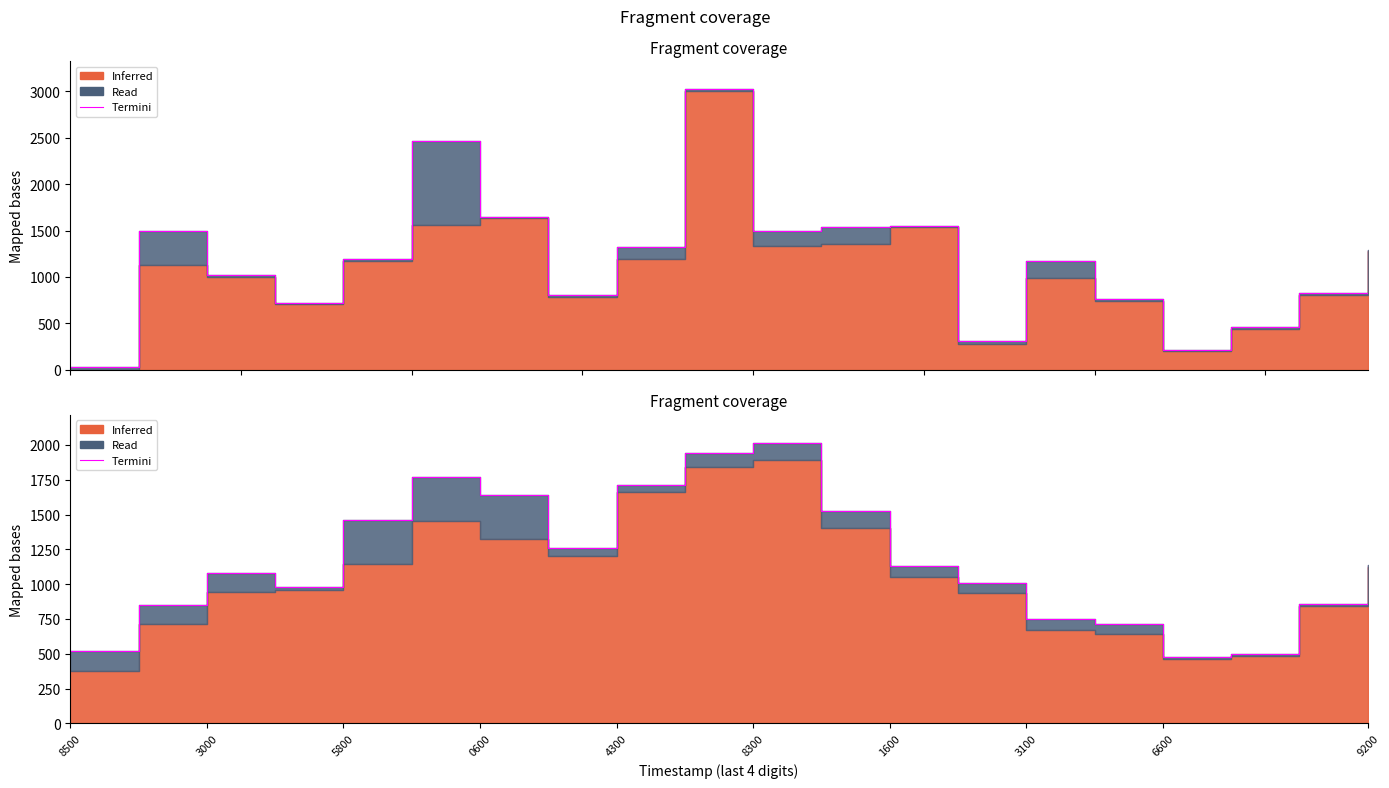

What position from the left is 5800?

5